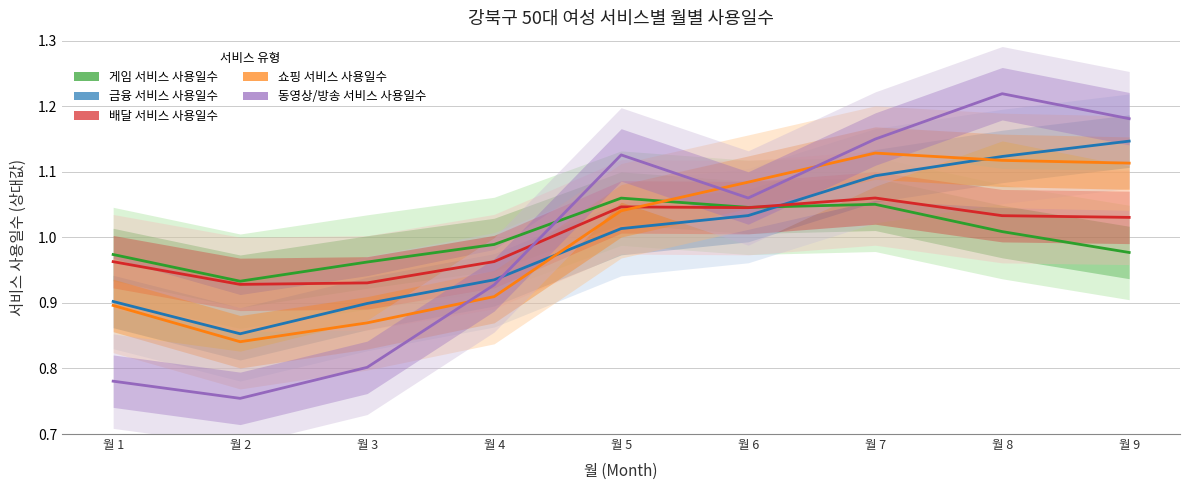

True or false: 게임 서비스 사용일수 and 배달 서비스 사용일수 intersect in this chart.

True